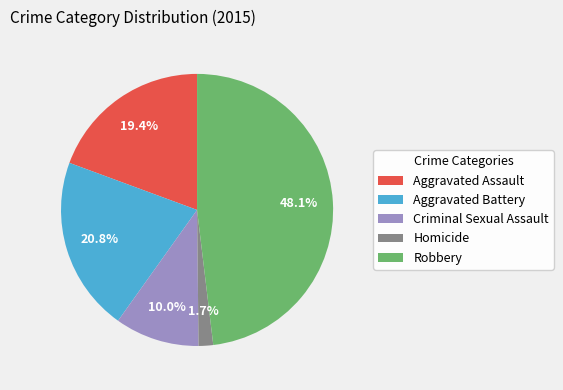

Does Aggravated Assault represent more than half of the total?

No